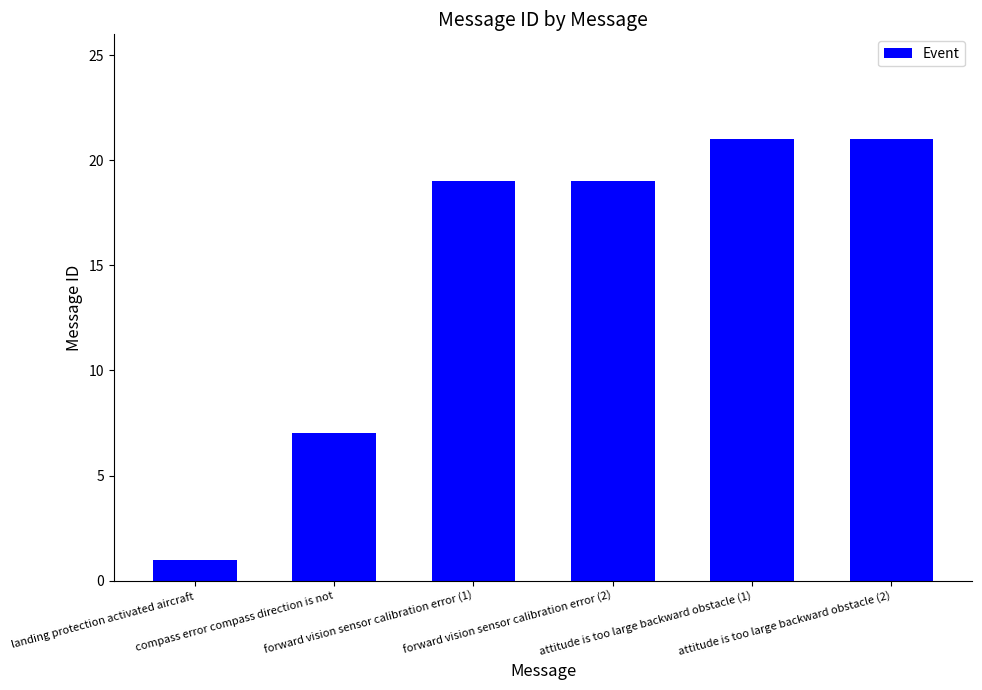

What is the label of the 3rd bar from the right?

forward vision sensor calibration error (2)